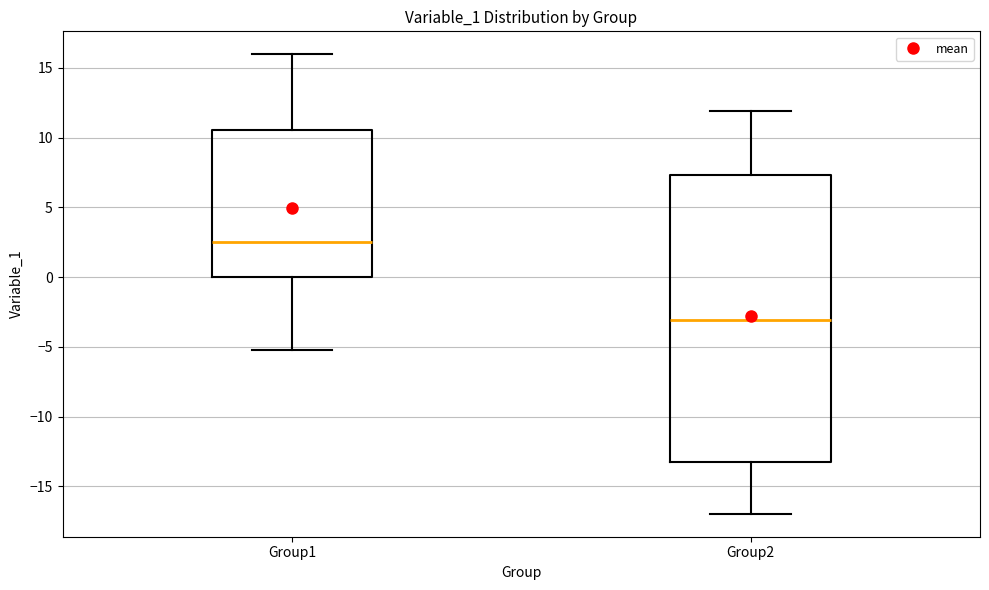

Comparing the boxes themselves (not the whiskers), which one is the tallest?

Group2